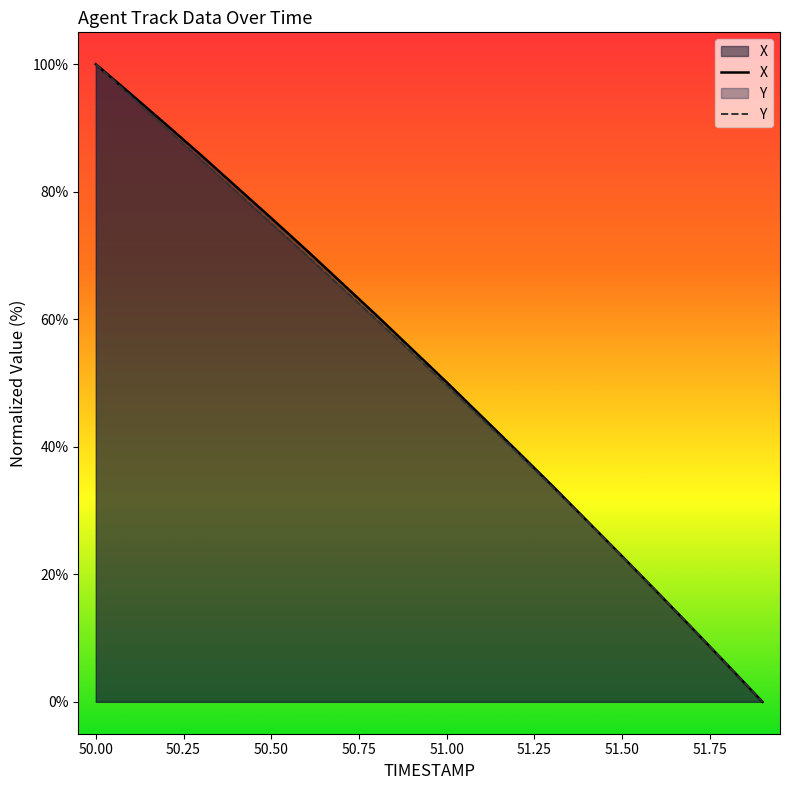

Is it true that X equals 75.9 at 50.50?

True